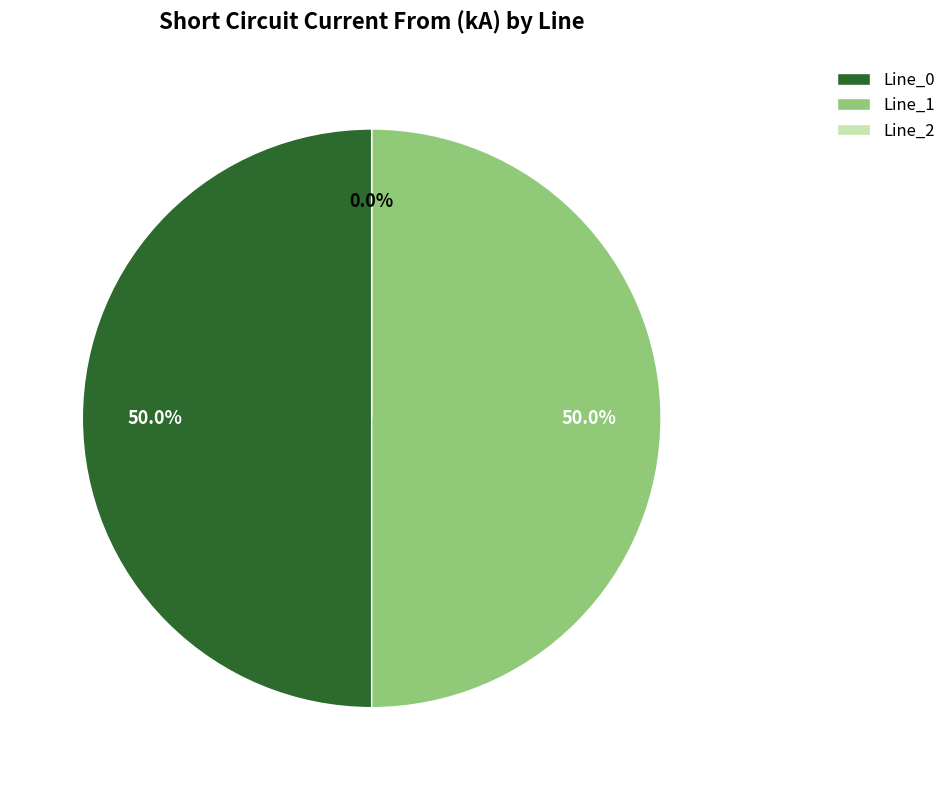

True or false: Line_0 accounts for 44% of the total.

False